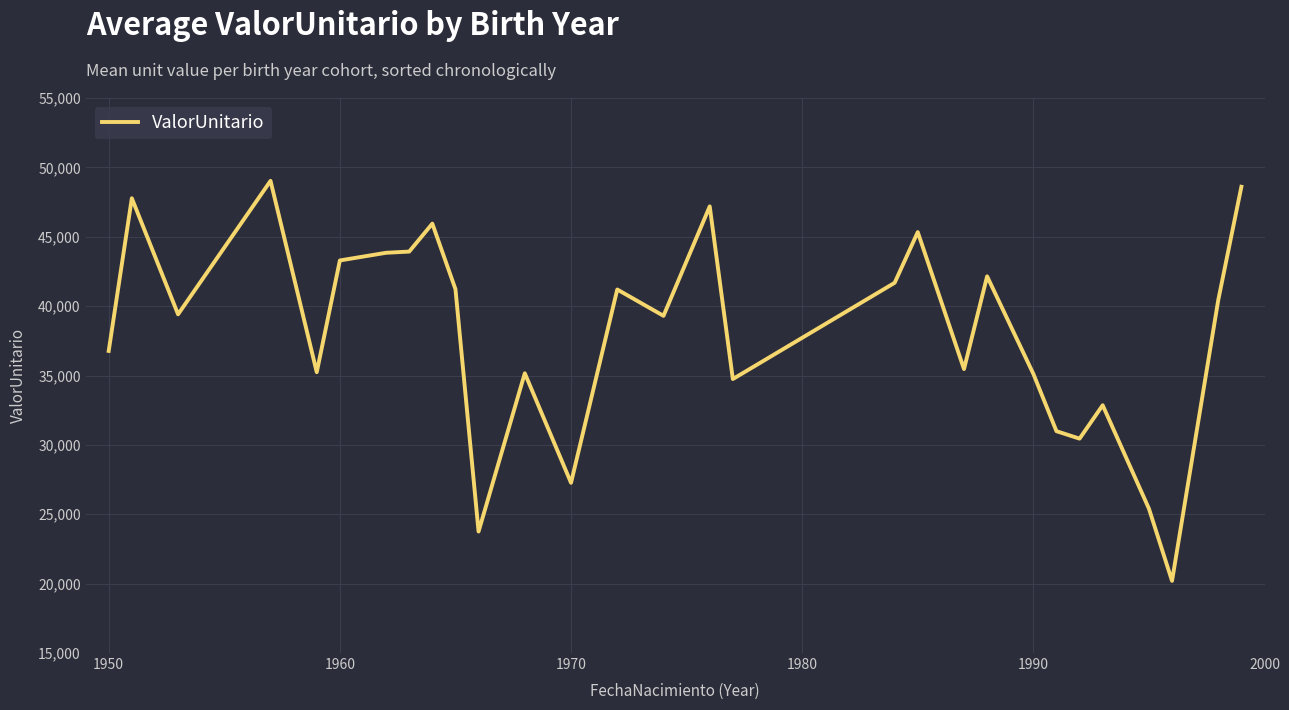

What is the minimum value shown in the chart?

20197.5